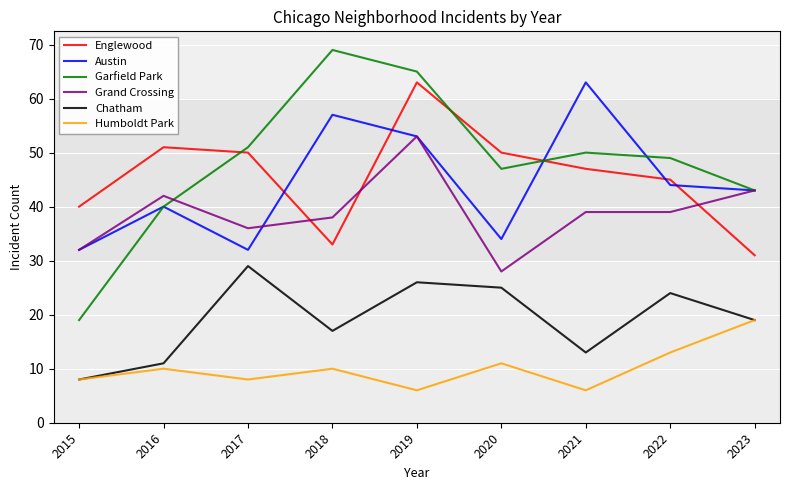

Reading right to left, extract all data points from this chart.

Englewood: 31	45	47	50	63	33	50	51	40
Austin: 43	44	63	34	53	57	32	40	32
Garfield Park: 43	49	50	47	65	69	51	40	19
Grand Crossing: 43	39	39	28	53	38	36	42	32
Chatham: 19	24	13	25	26	17	29	11	8
Humboldt Park: 19	13	6	11	6	10	8	10	8